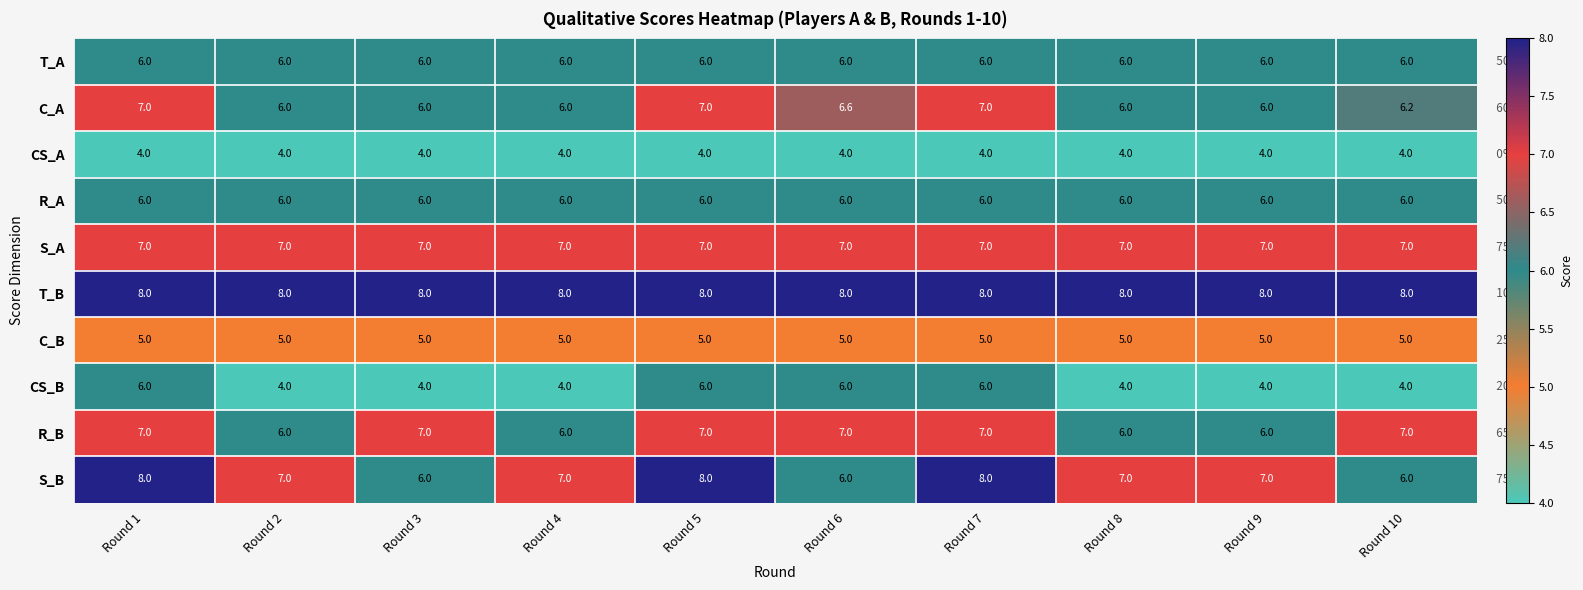

What is the highest value of the C_B series?

5.0